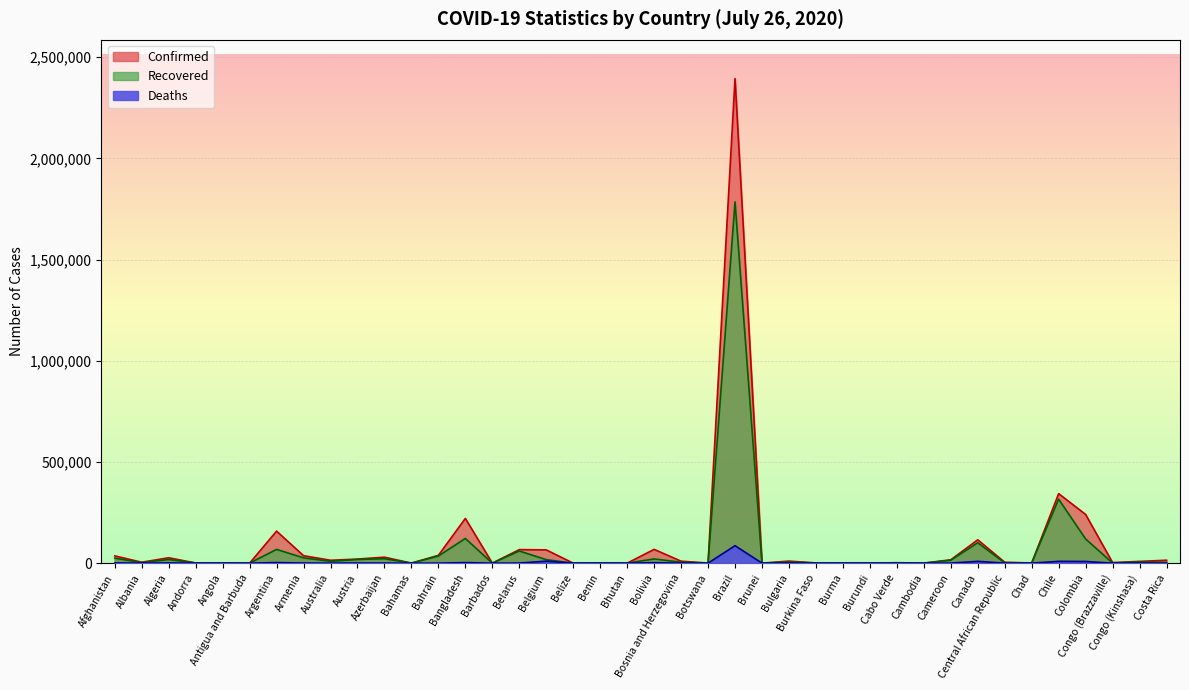

Is the value of Recovered at Bangladesh greater than the value of Confirmed at Congo (Kinshasa)?

Yes